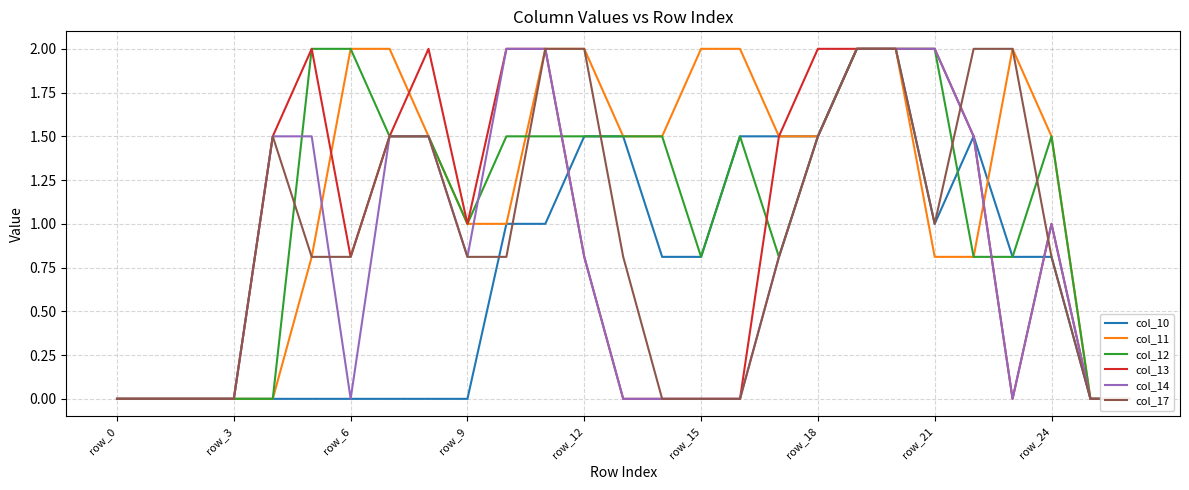

Where is col_11 nearest to the value 1?

9